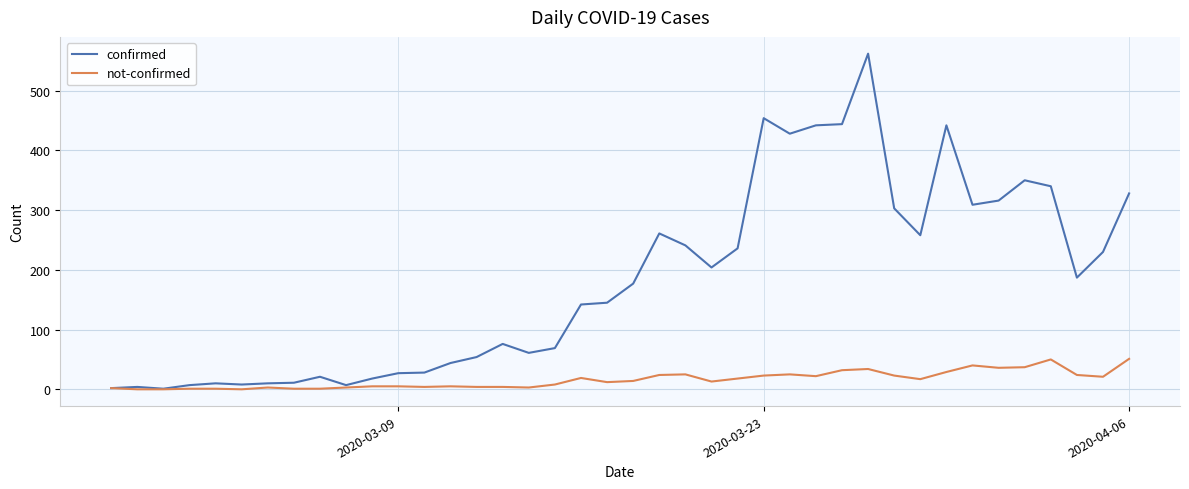

What is the highest value of the not-confirmed series?

51